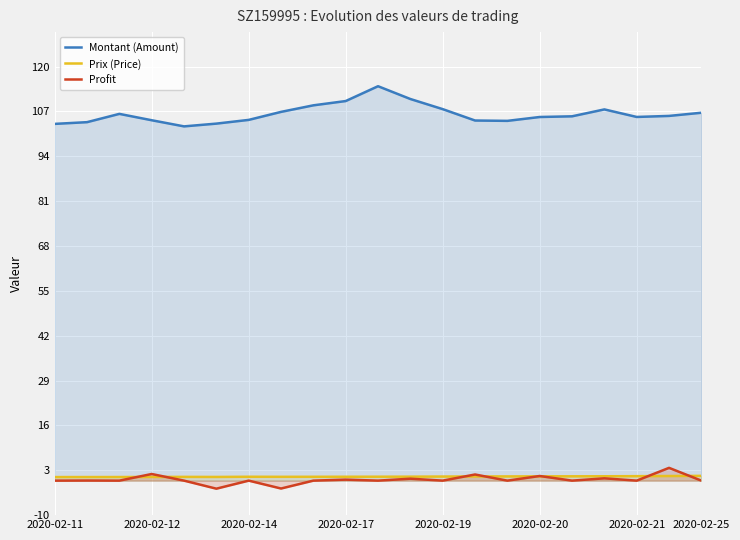

True or false: Montant (Amount) and Profit intersect in this chart.

False